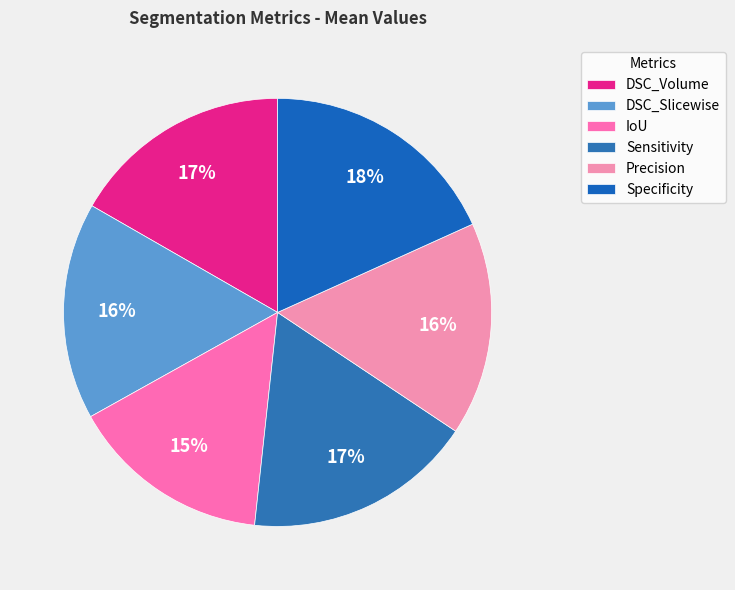

What is the smallest slice in the pie chart?

IoU